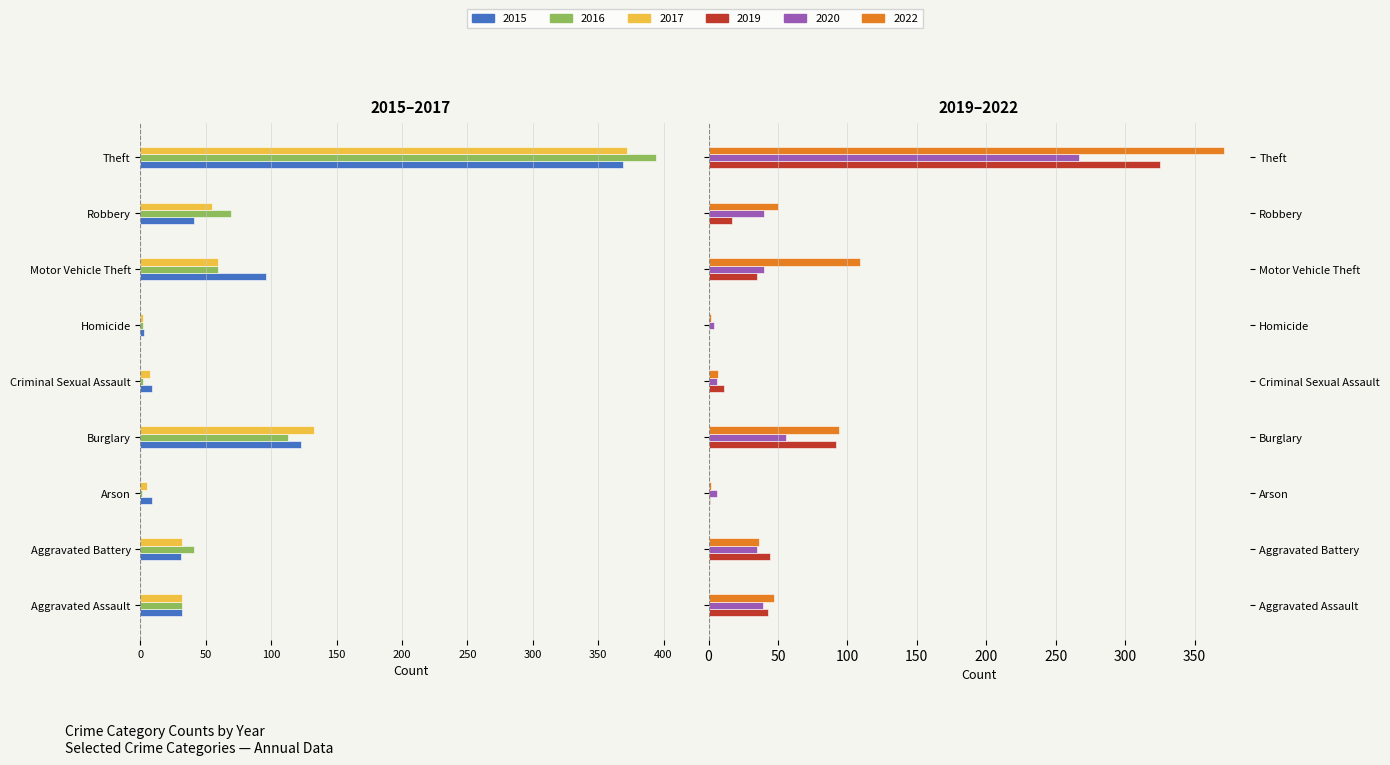

Where does the 2016 series first go above -41?

Aggravated Assault